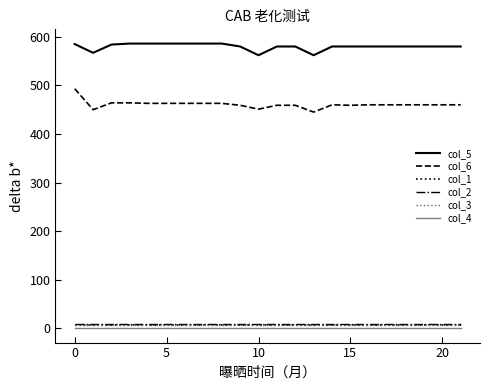

Does the chart display data point markers on the line(s)?

No